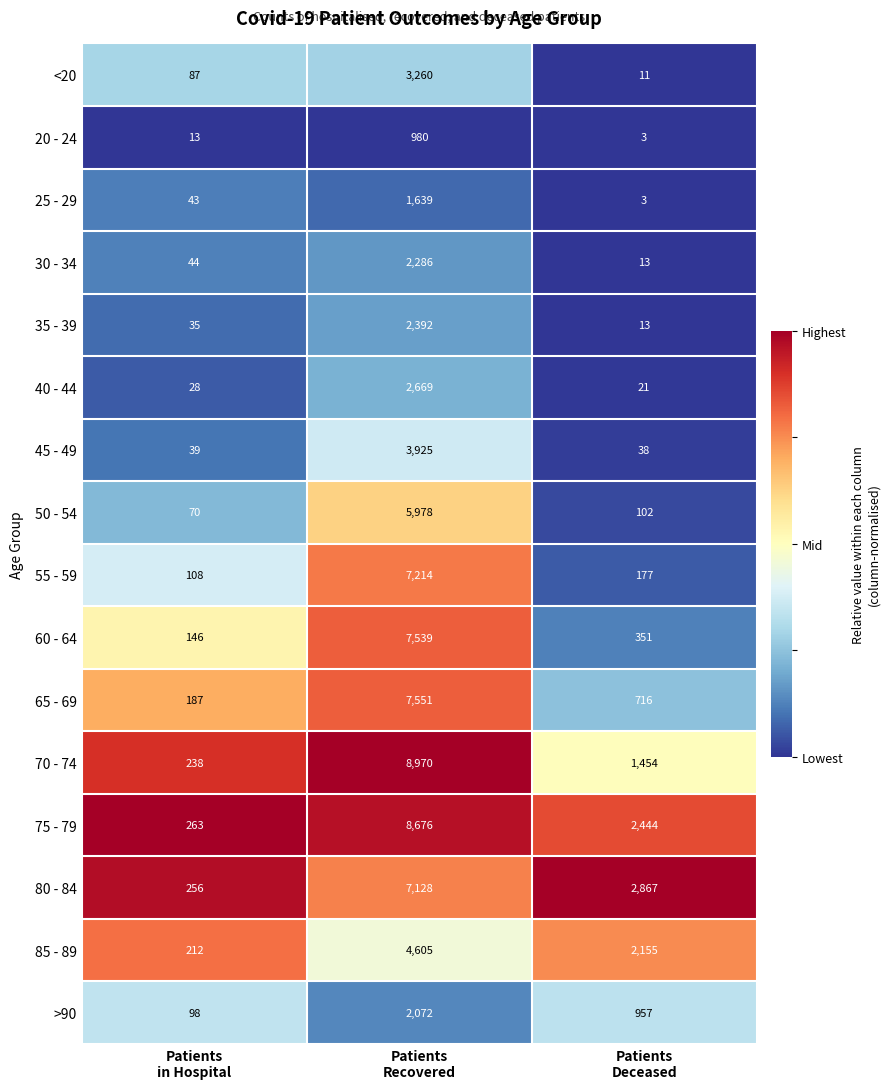

Which label corresponds to the smallest value in the chart?

Patients
Deceased